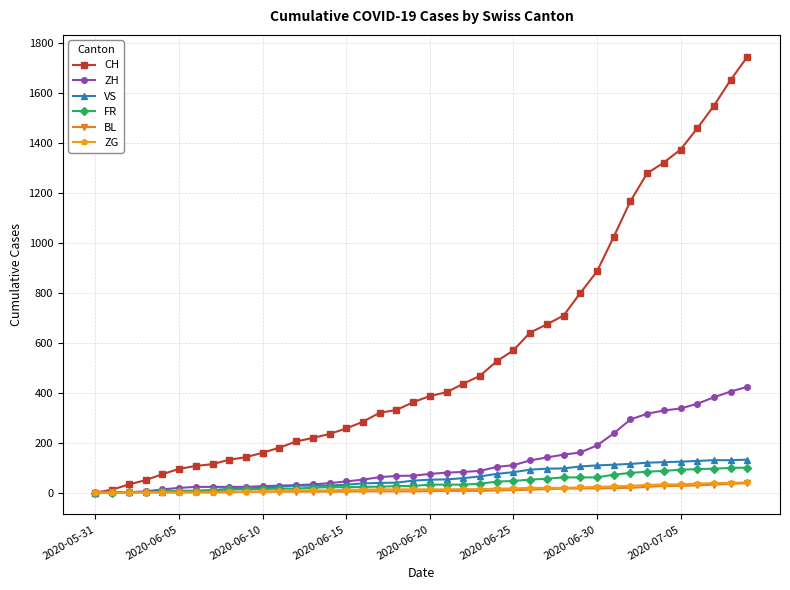

What is the greatest value displayed?

1746